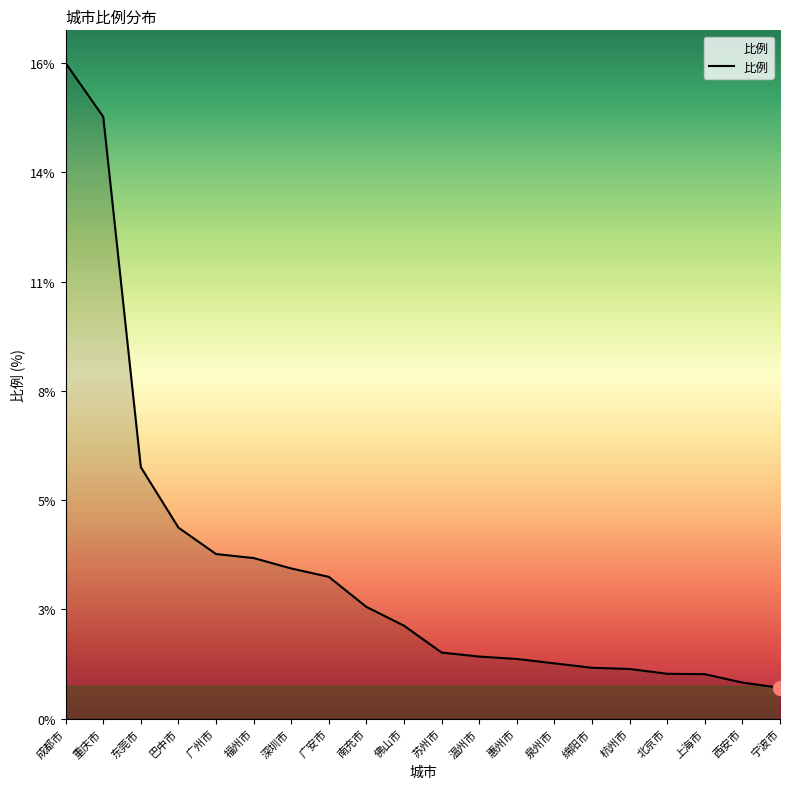

True or false: the data has more than 0 interior local peaks.

False